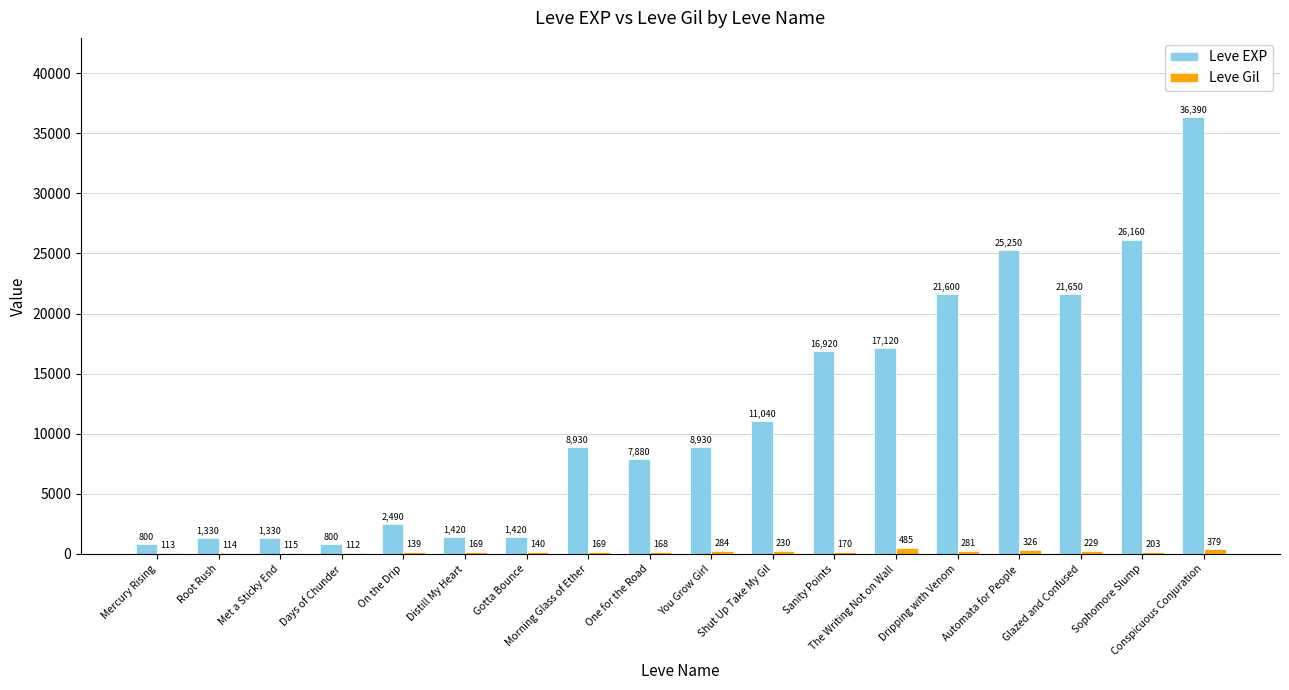

Which series changed the most between Met a Sticky End and Sanity Points?

Leve EXP